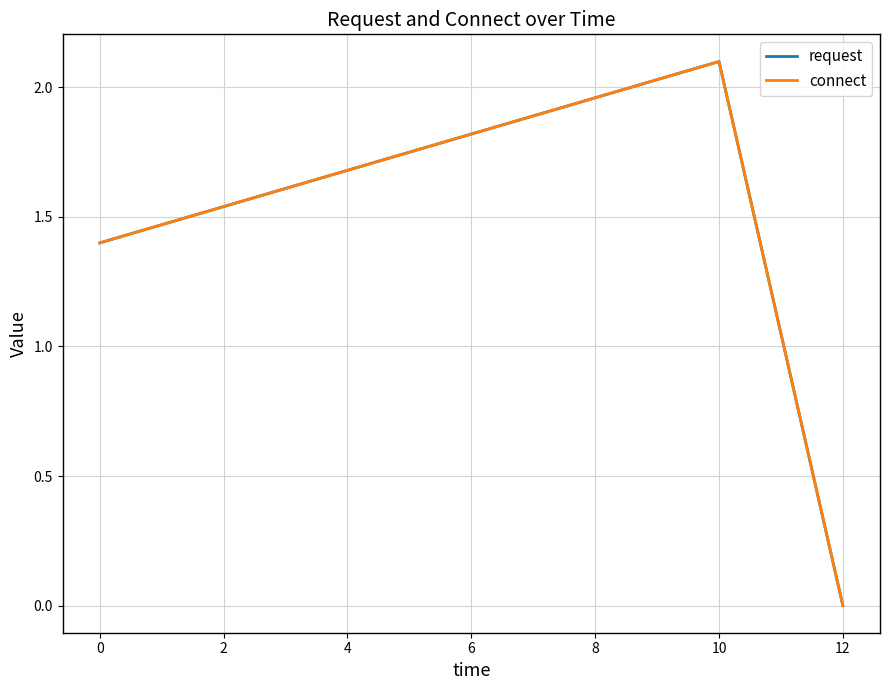

Does the chart have visible grid lines?

Yes